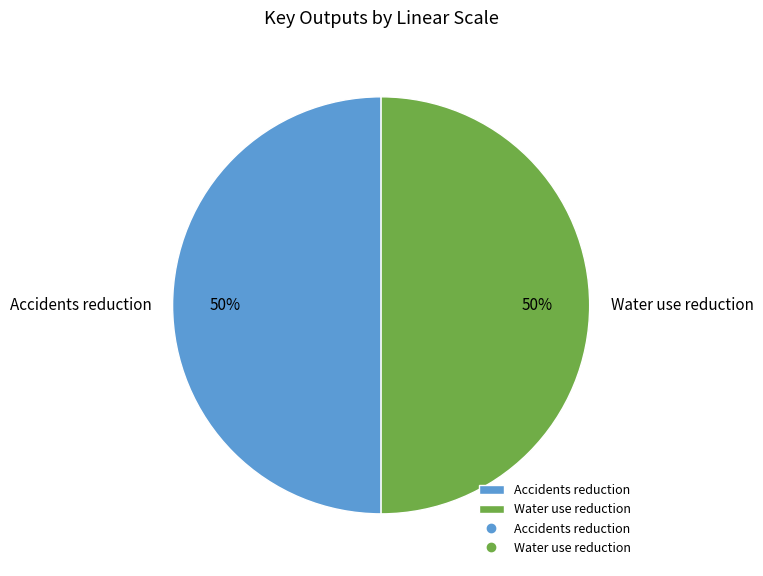

Is the sum of Water use reduction and Accidents reduction greater than half?

Yes